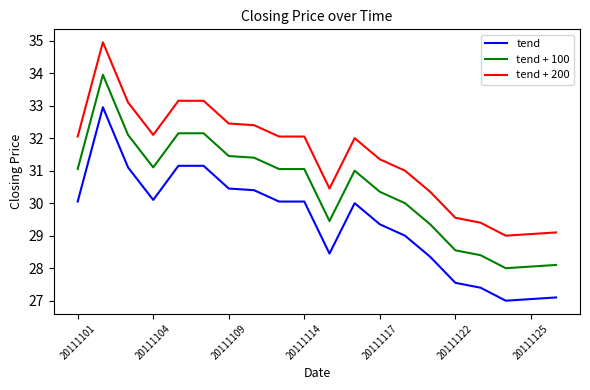

True or false: tend + 100 and tend cross at least once.

False